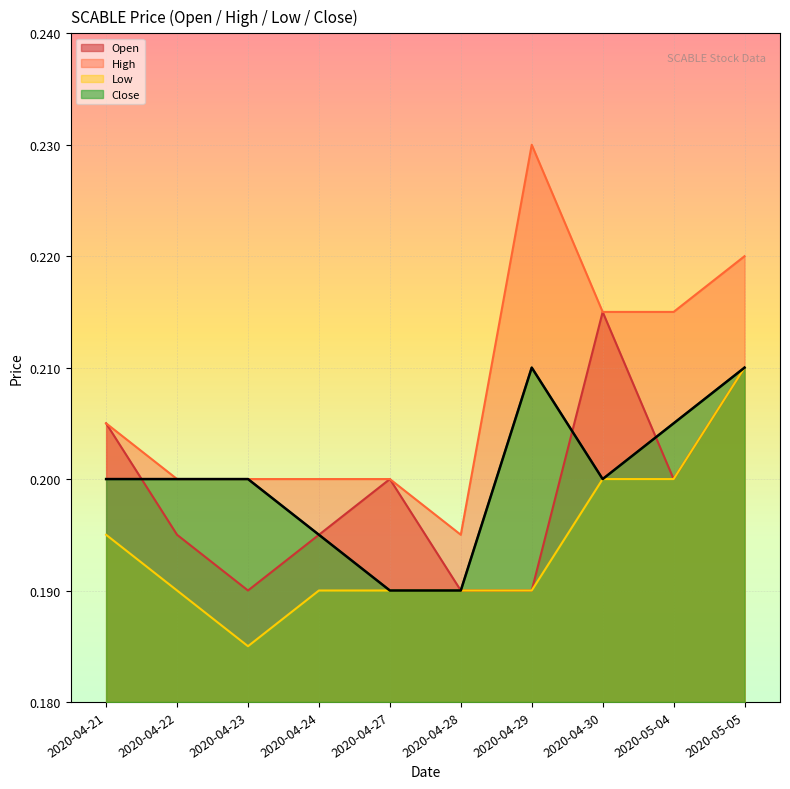

True or false: low has more than 0 points higher than both neighbors.

False